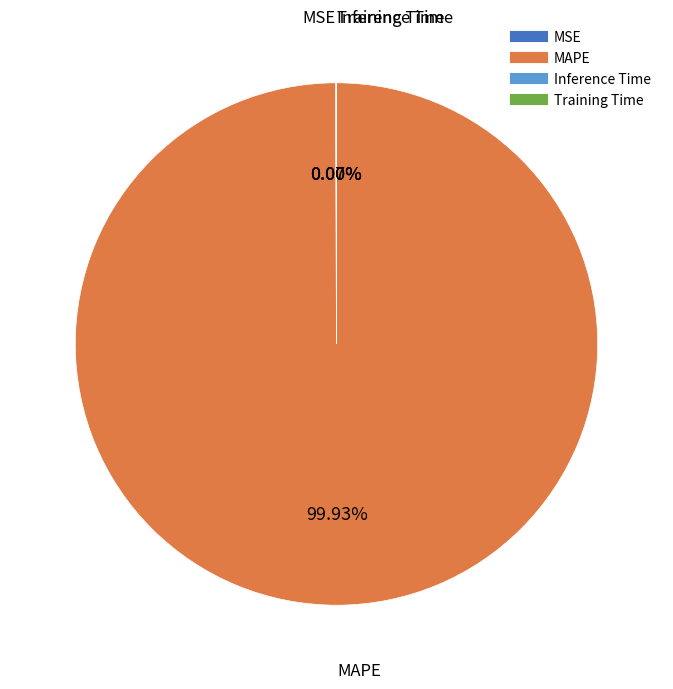

Does any single category account for the majority?

Yes